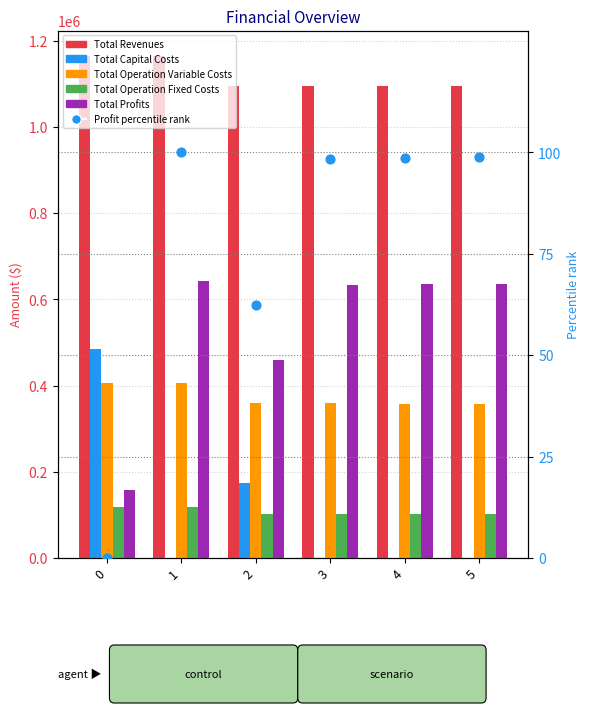

At which category is the sum across all series the highest?

1